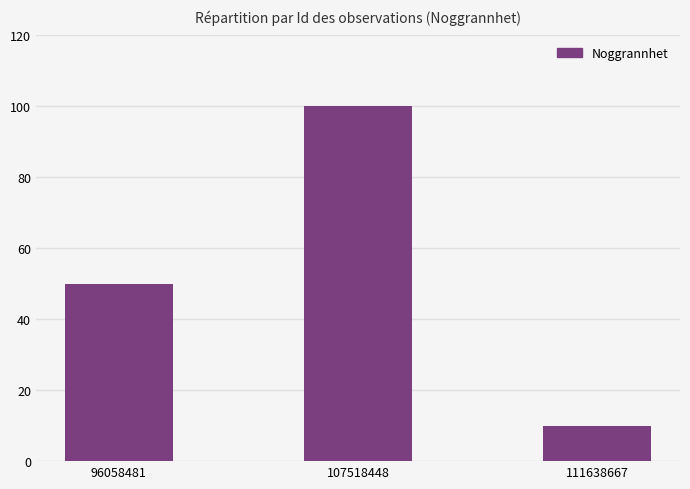

Which label corresponds to the largest value in the chart?

107518448